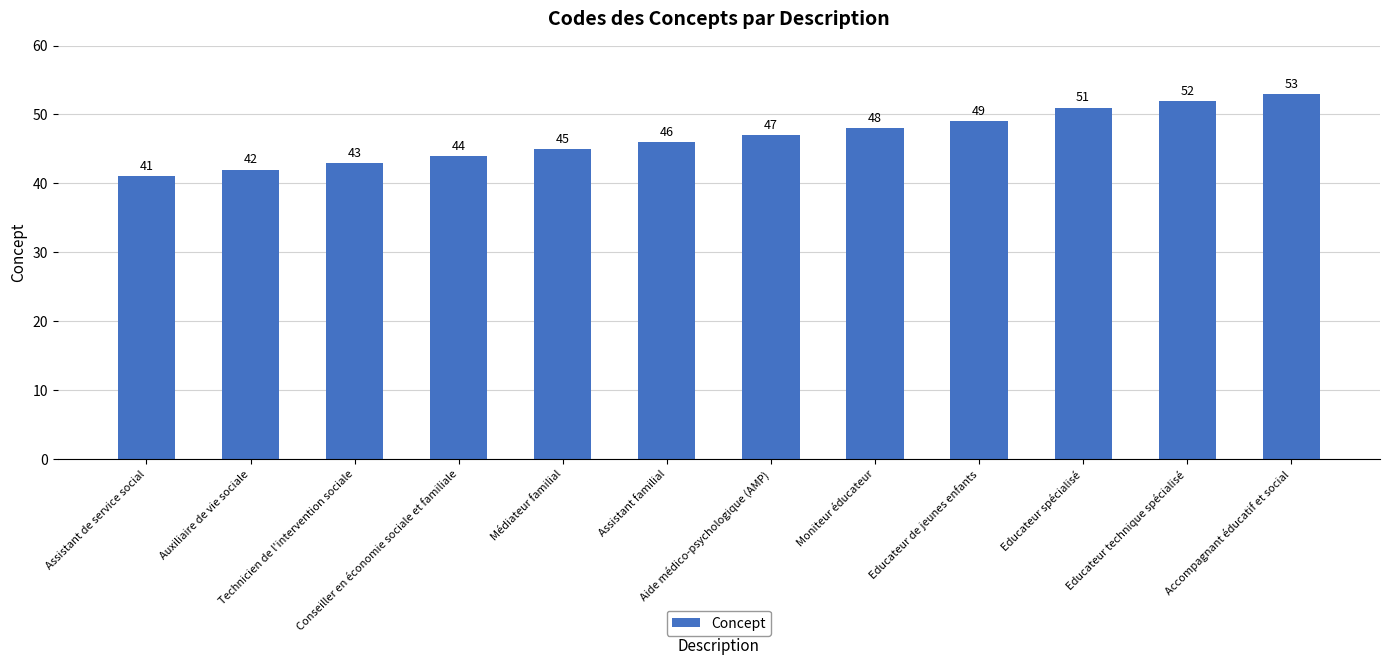

Rank the categories by value from highest to lowest.

Accompagnant éducatif et social, Educateur technique spécialisé, Educateur spécialisé, Educateur de jeunes enfants, Moniteur éducateur, Aide médico-psychologique (AMP), Assistant familial, Médiateur familial, Conseiller en économie sociale et familiale, Technicien de l'intervention sociale, Auxiliaire de vie sociale, Assistant de service social